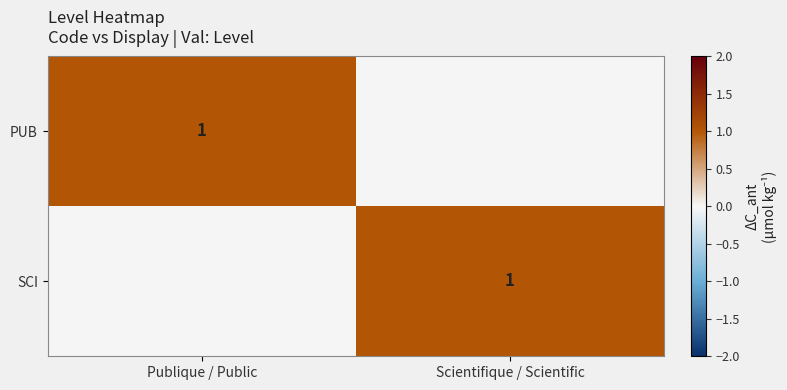

True or false: PUB has a value of 1 at Publique / Public.

True